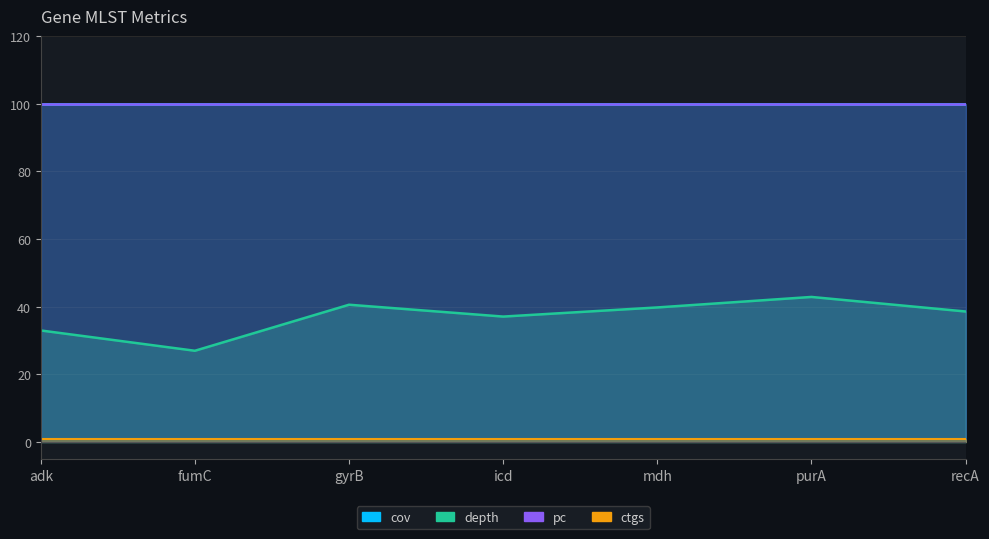

True or false: cov has a value of 23.8 at recA.

False